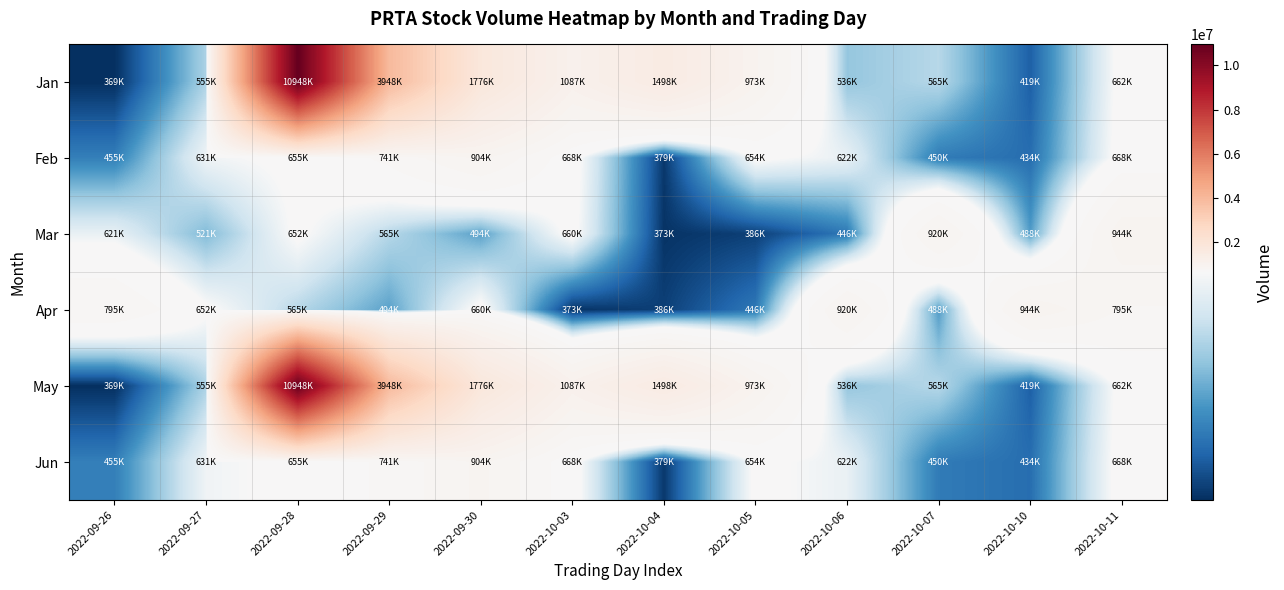

What is the spread (max minus min) of values at 2022-09-28?

10383200